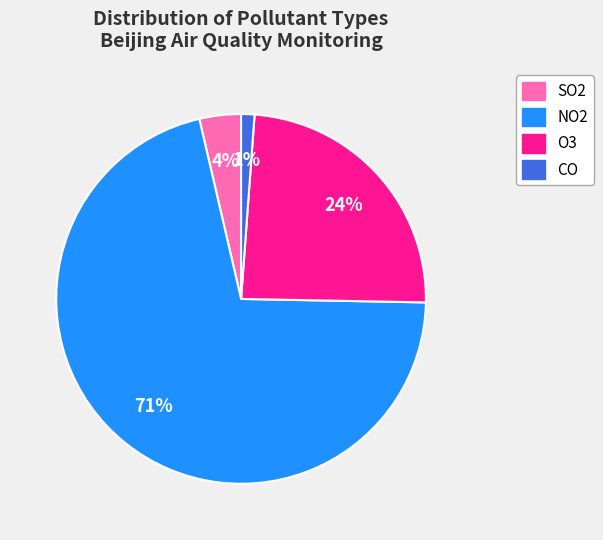

To the nearest percent, what percentage of the pie is O3?

24%